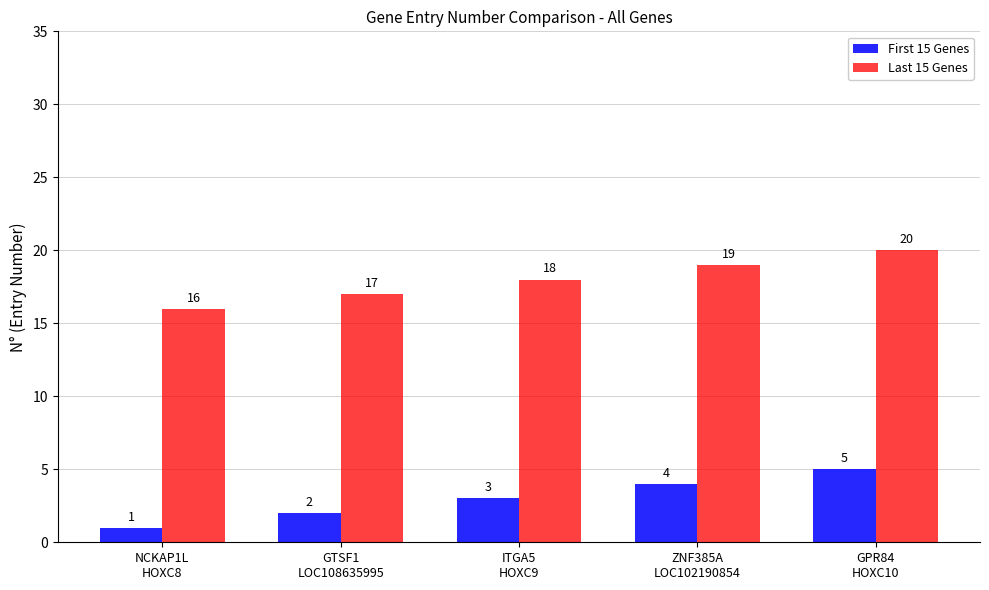

Count the number of categories in the chart.

5